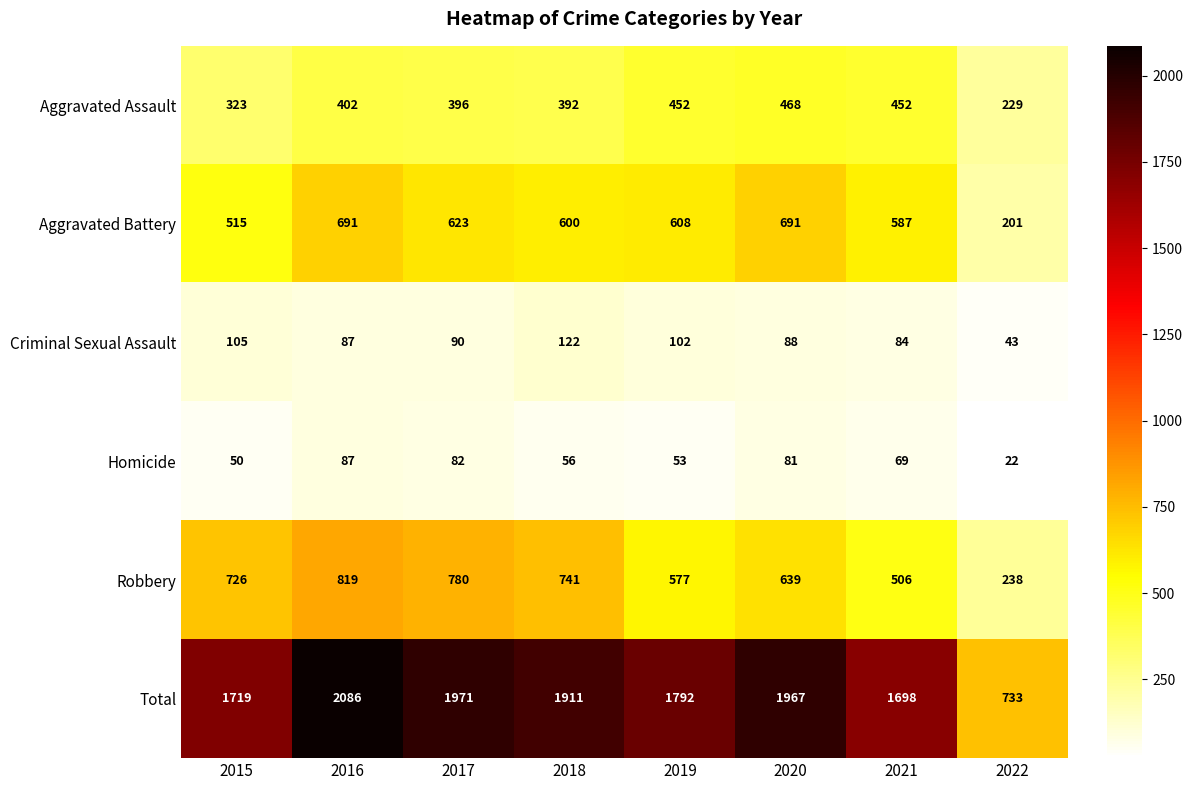

Is it true that Robbery equals 780 at 2017?

True